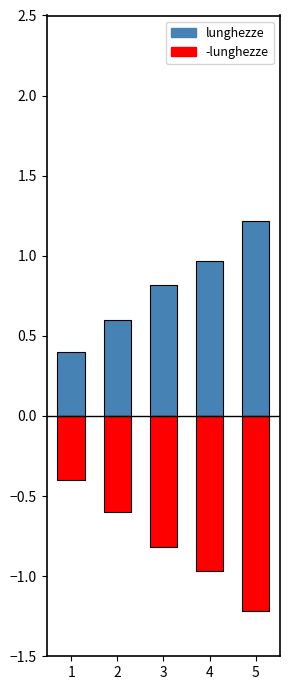

Is it true that the value at 3 is 1.2?

False